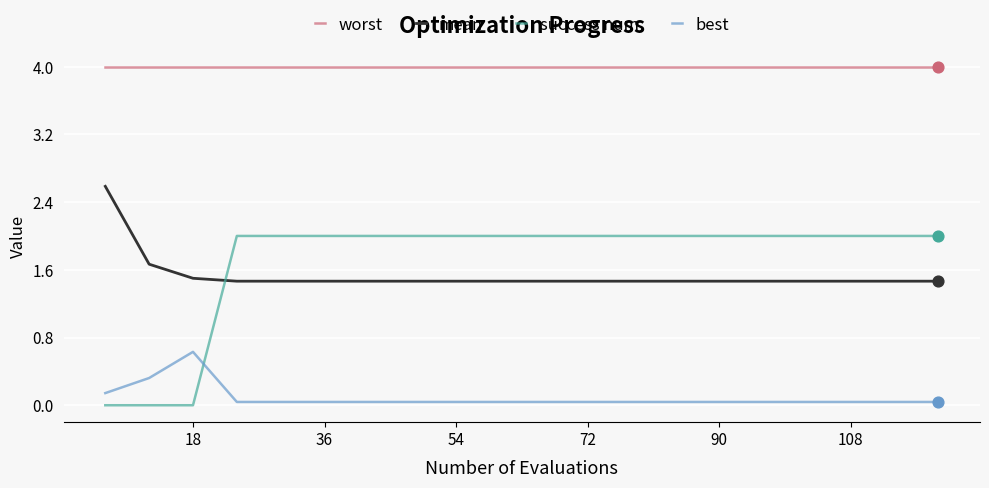

Which series has the widest spread of values?

success num